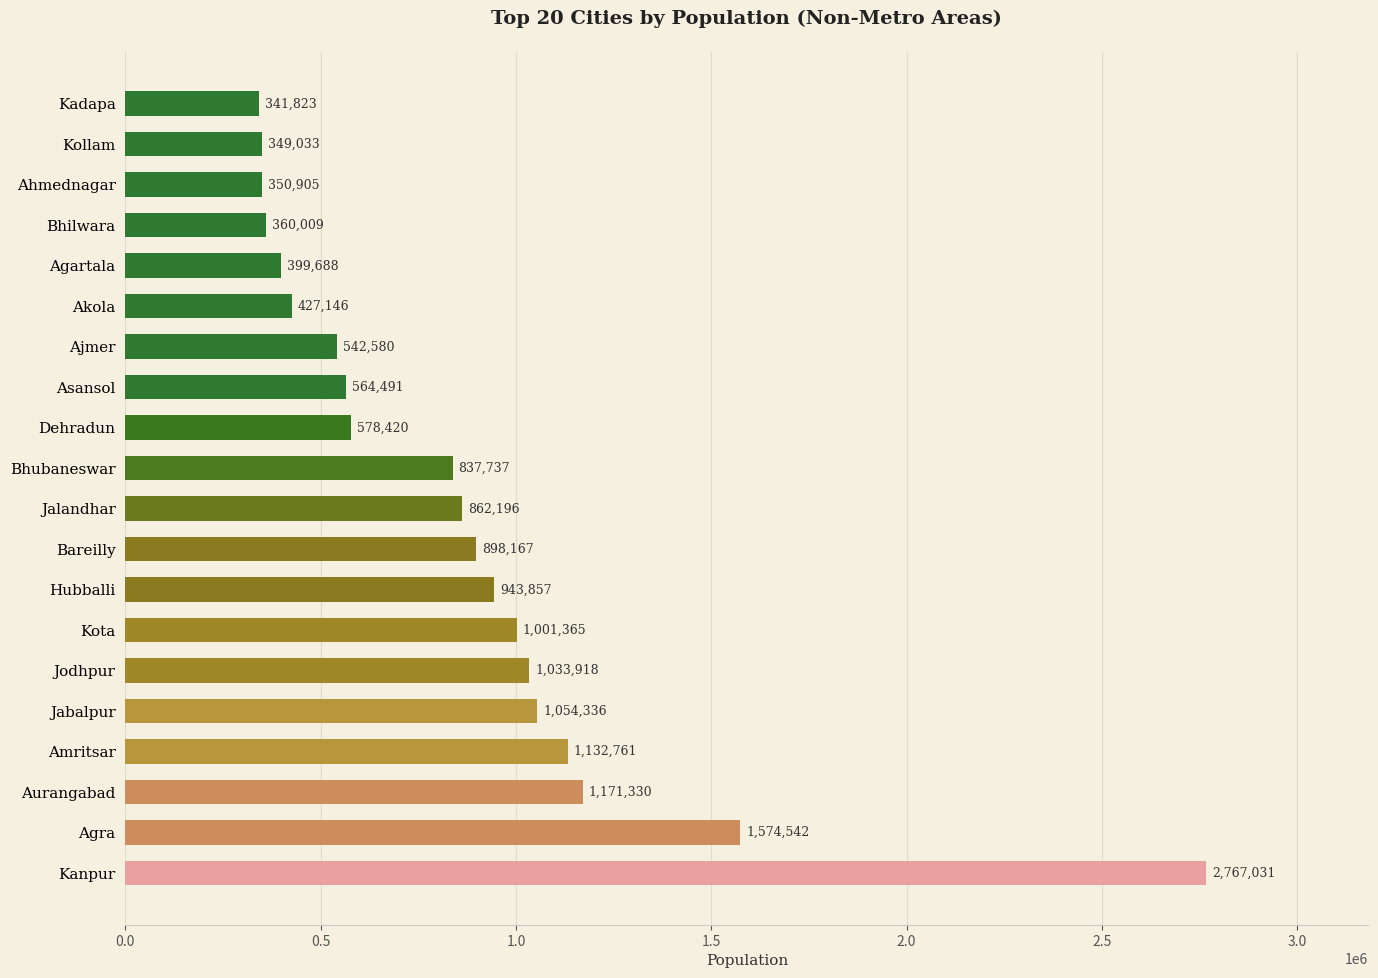

Reading top to bottom, extract all data points from this chart.

341823	349033	350905	360009	399688	427146	542580	564491	578420	837737	862196	898167	943857	1001365	1033918	1054336	1132761	1171330	1574542	2767031